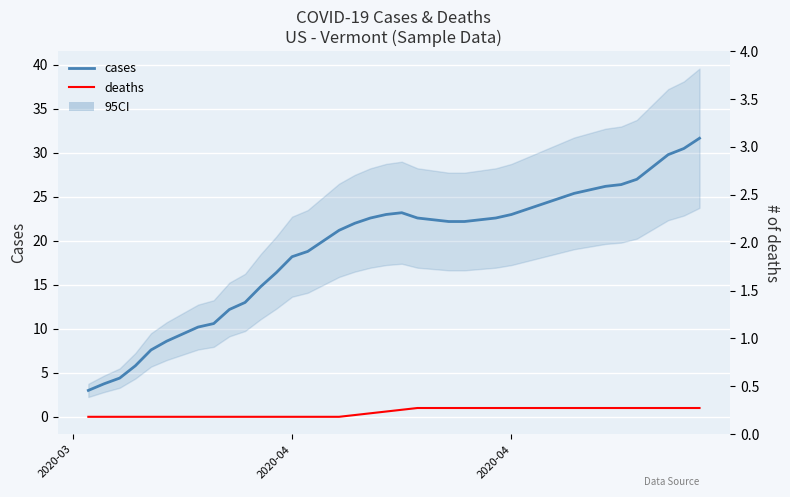

True or false: deaths and cases intersect in this chart.

False